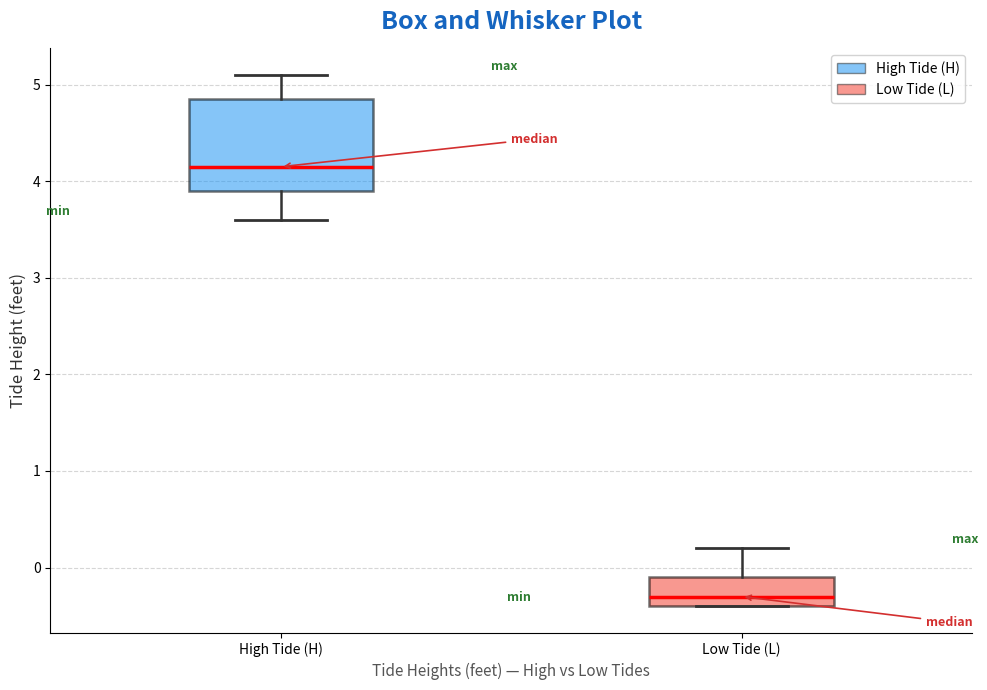

Where is the upper edge of the box for High Tide (H) on the y-axis? The values are not printed on the chart, so give them approximately, as read against the axis.

4.9